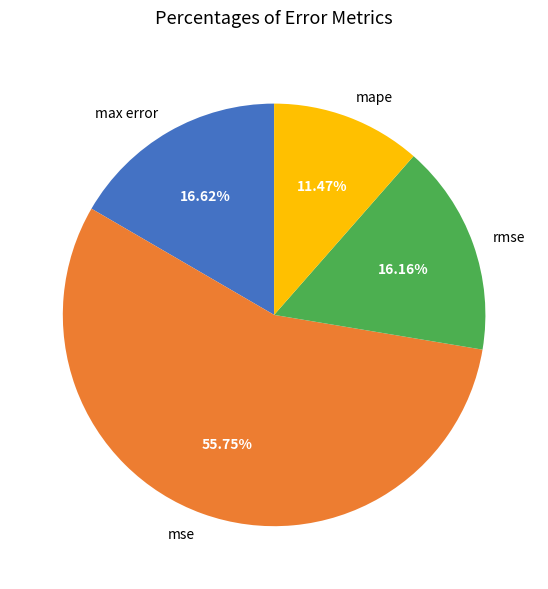

To the nearest percent, what is the difference between the largest and smallest slice percentages?

44%